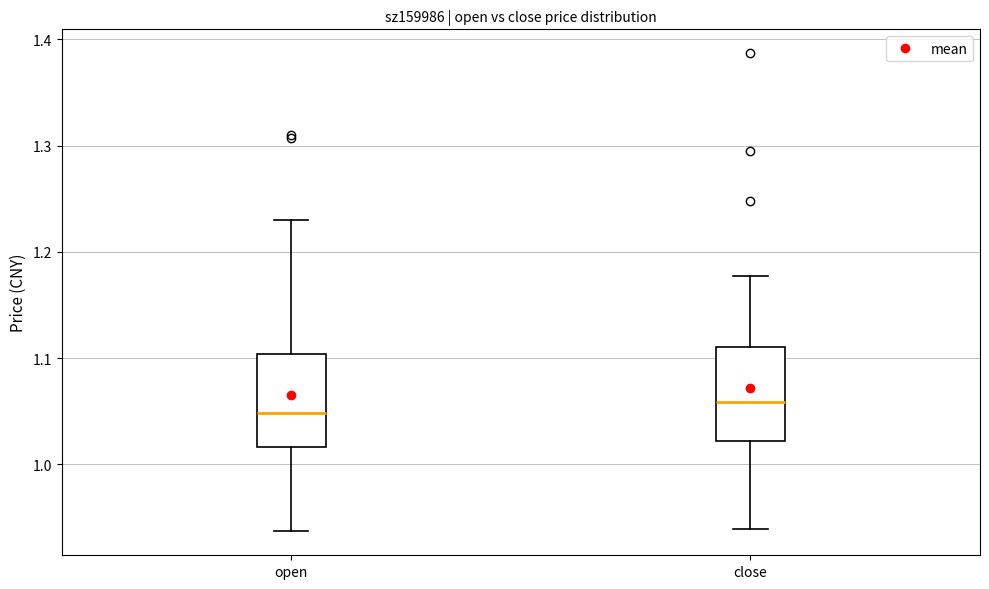

Reading left to right, transcribe this box plot: for each box, give where its median line is, the range the box spans, and where its two whiskers end, as read against the y-axis. The values are not printed on the chart, so give them approximately, as read against the axis.

open: median 1.05, box 1.02 to 1.10, whiskers 0.94 to 1.23
close: median 1.06, box 1.02 to 1.11, whiskers 0.94 to 1.18